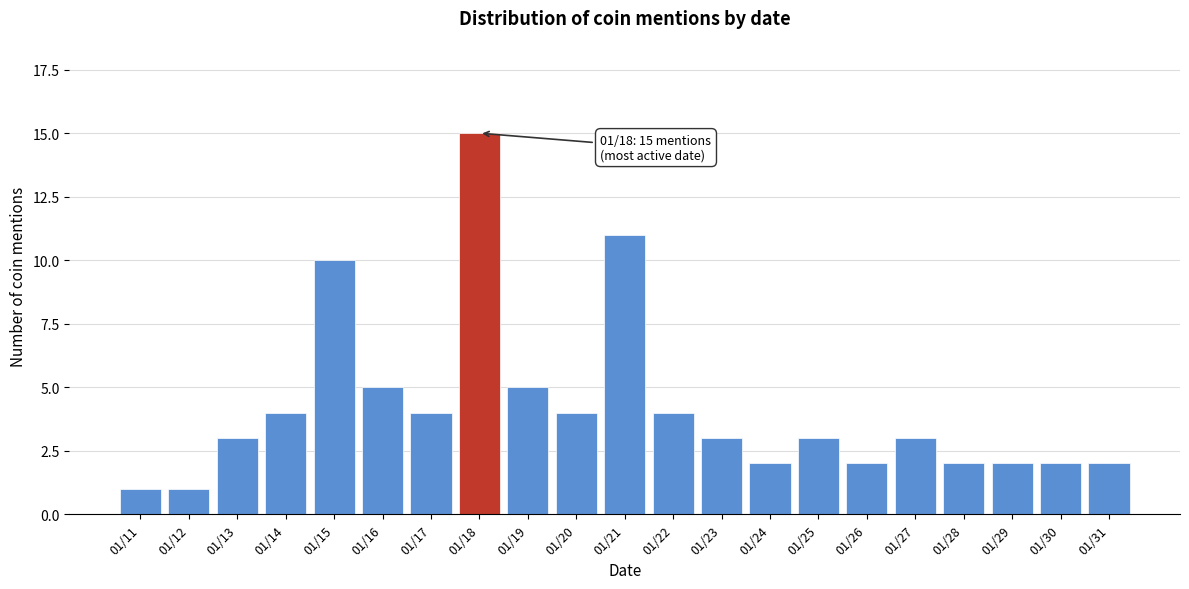

Reading left to right, transcribe all the data shown in this chart.

1	1	3	4	10	5	4	15	5	4	11	4	3	2	3	2	3	2	2	2	2